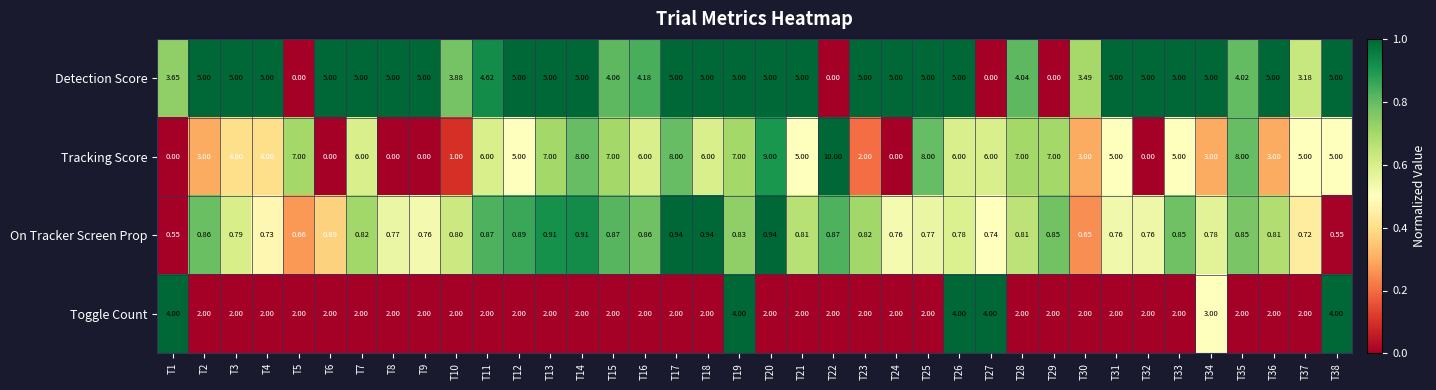

Which series has the largest total across all categories?

Tracking Score